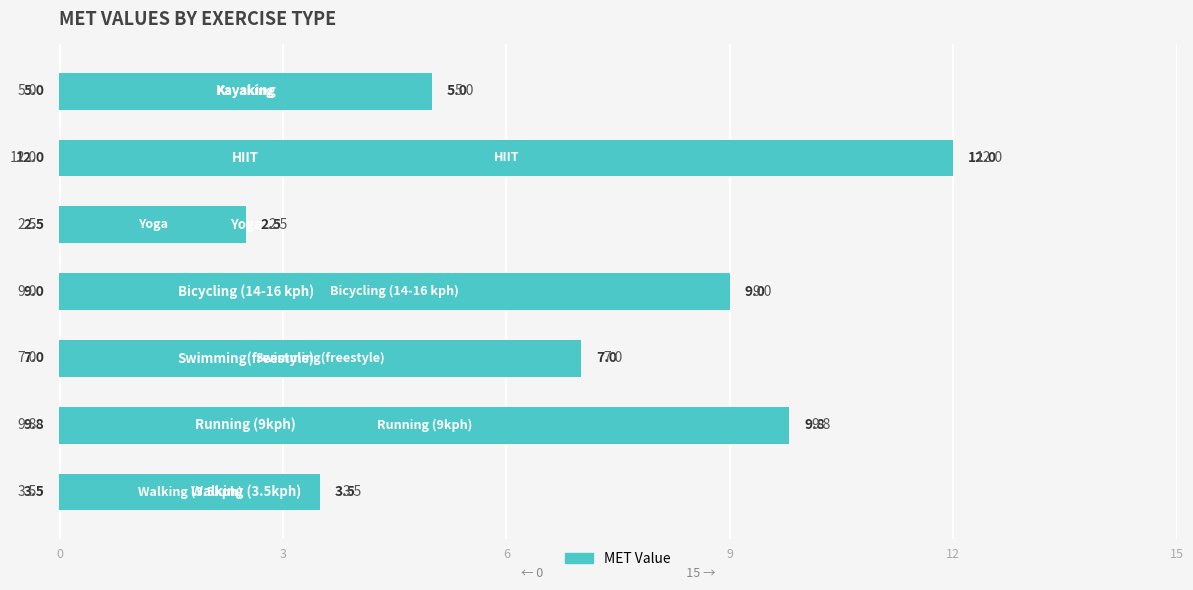

Reading top to bottom, list all the values displayed in this chart.

5.0	12.0	2.5	9.0	7.0	9.8	3.5